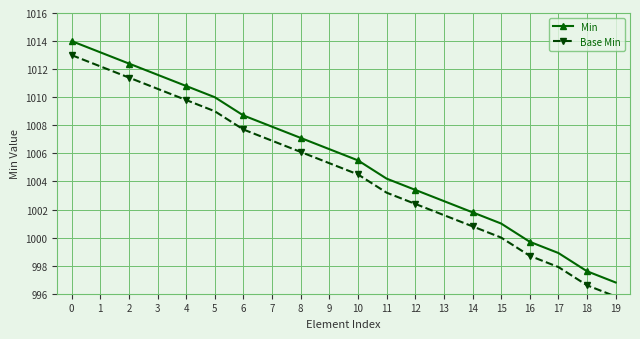

Reading left to right, list all the values displayed in this chart.

Min: 1014.0	1013.2	1012.4	1011.6	1010.8	1010.0	1008.7	1007.9	1007.1	1006.3	1005.5	1004.2	1003.4	1002.6	1001.8	1001.0	999.7	998.9	997.6	996.8
Base Min: 1013.0	1012.2	1011.4	1010.6	1009.8	1009.0	1007.7	1006.9	1006.1	1005.3	1004.5	1003.2	1002.4	1001.6	1000.8	1000.0	998.7	997.9	996.6	995.8